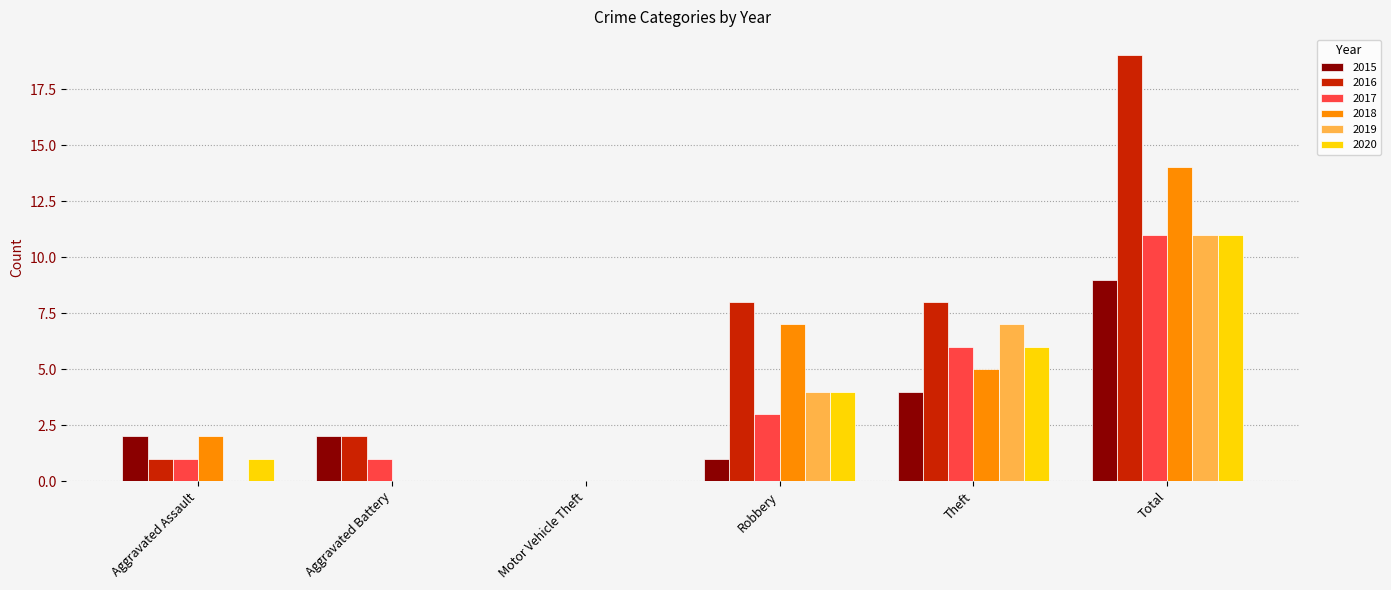

Count the number of categories in the chart.

6